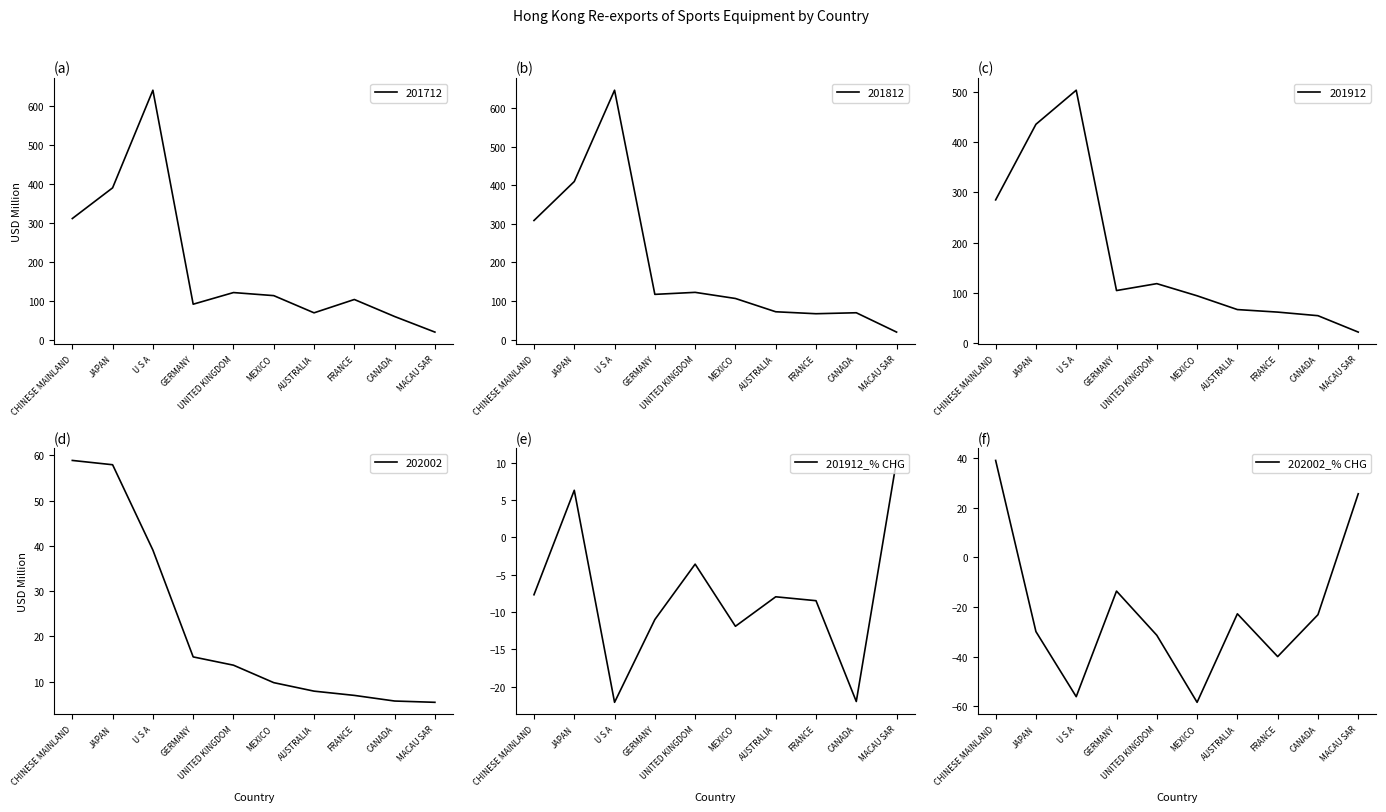

At which label does 201912_% CHG first exceed -7?

JAPAN